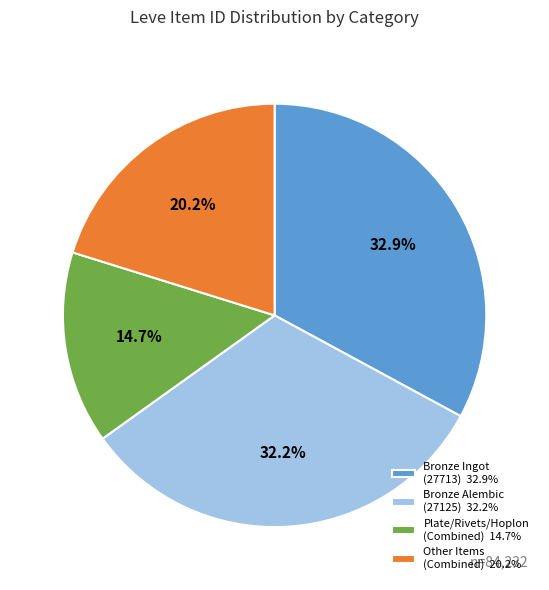

Between Other Items (Combined) 20.2% and Bronze Ingot (27713) 32.9%, which is larger?

Bronze Ingot (27713) 32.9%